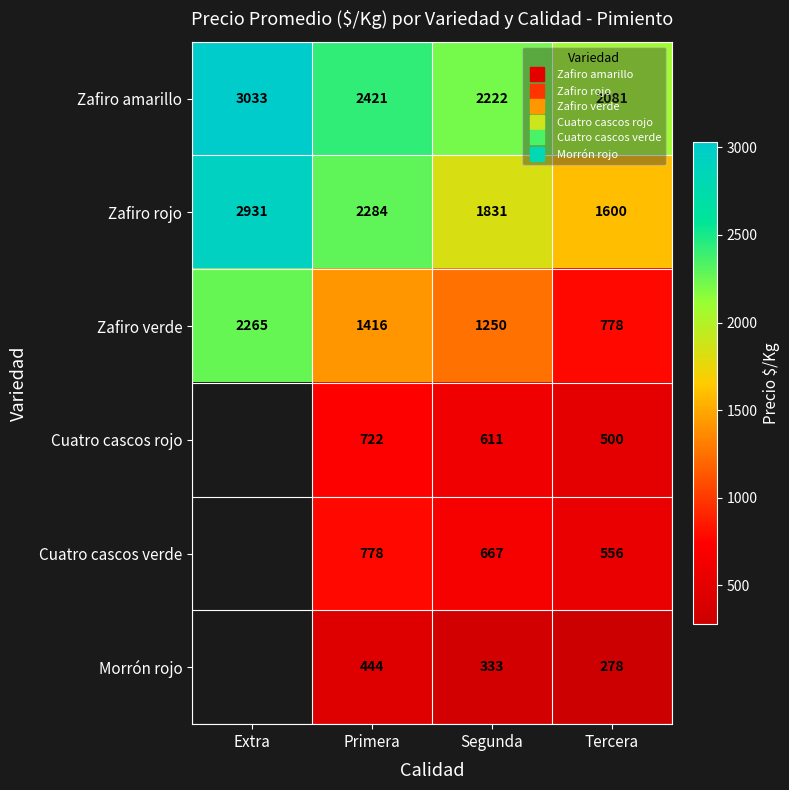

Is the value of Cuatro cascos rojo at Tercera greater than the value of Zafiro verde at Extra?

No